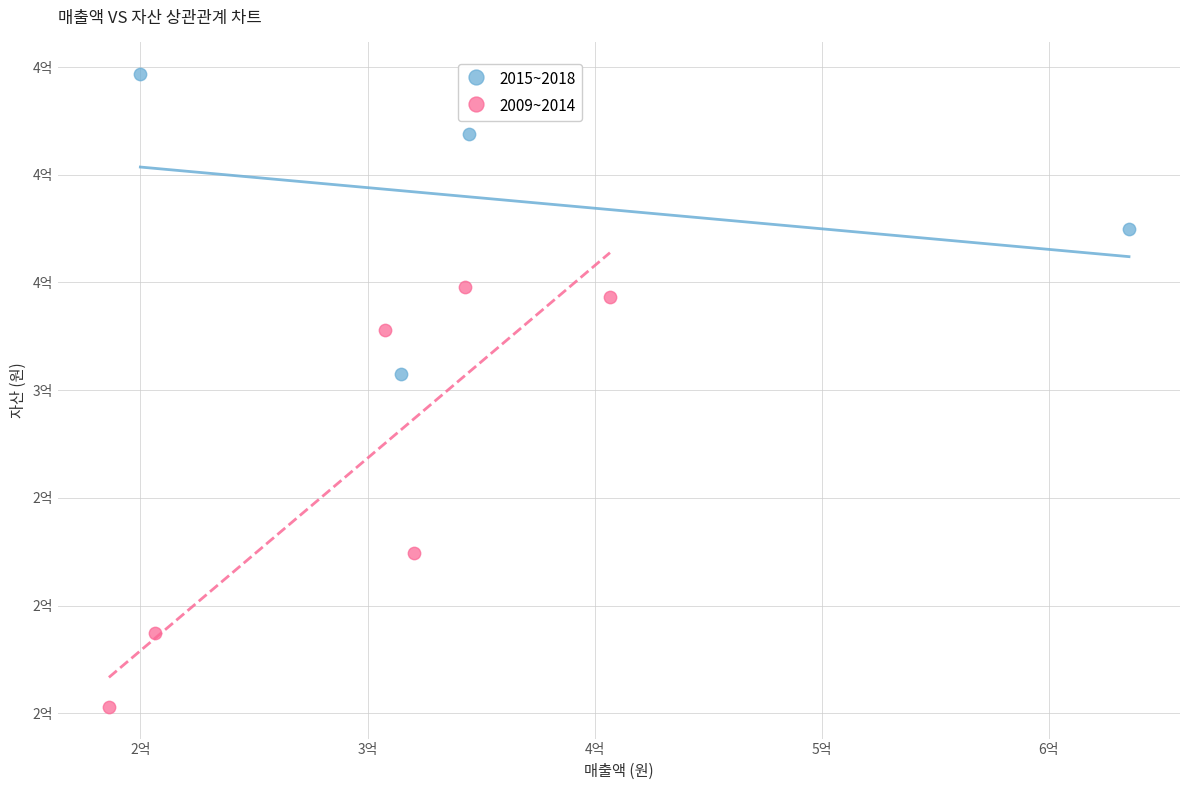

Which series has the widest spread of Y values?

2009~2014